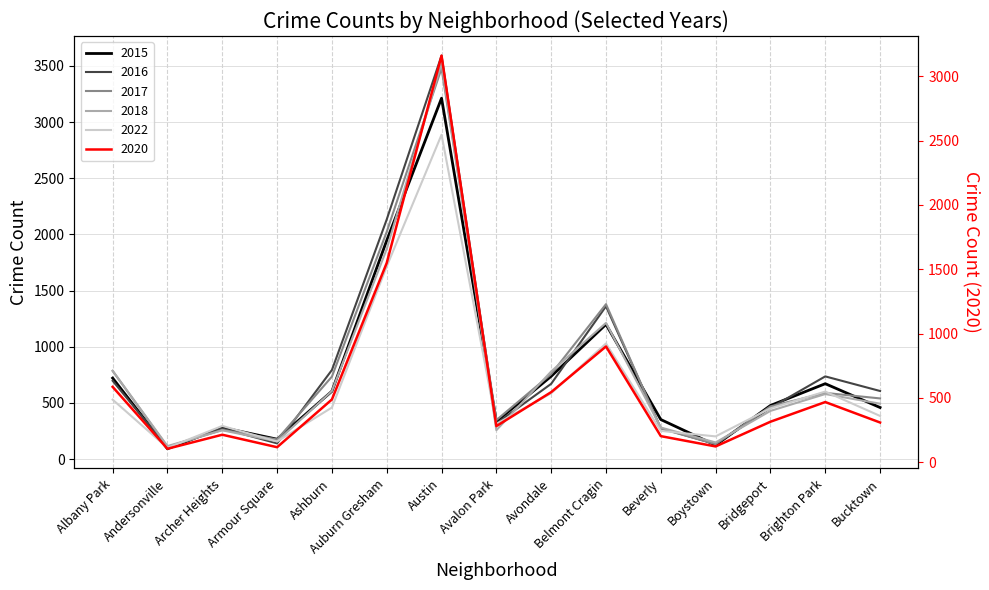

The value of 2018 at Avalon Park is 409. True or false?

False